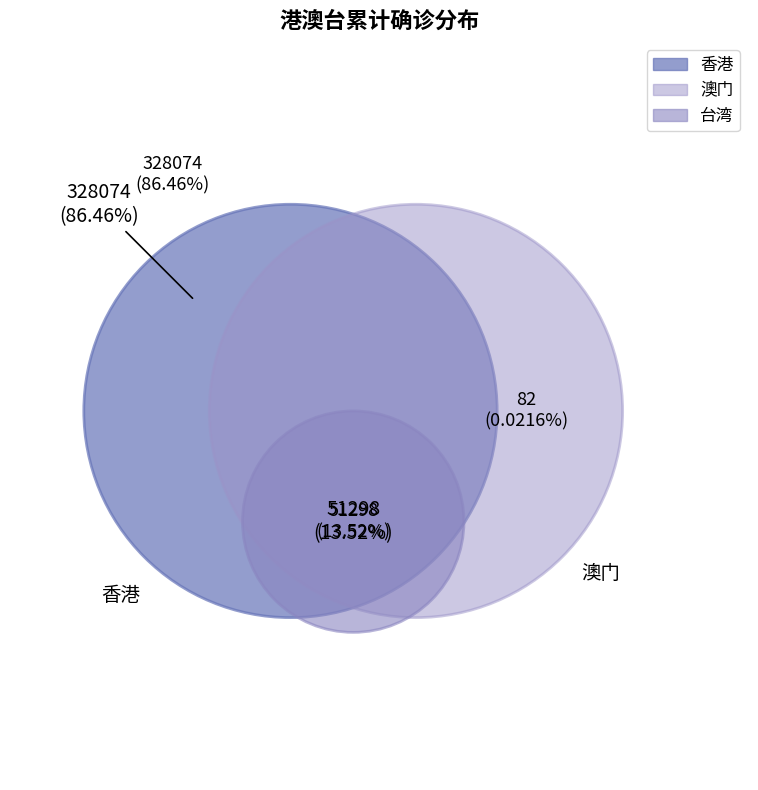

What is the majority slice?

香港